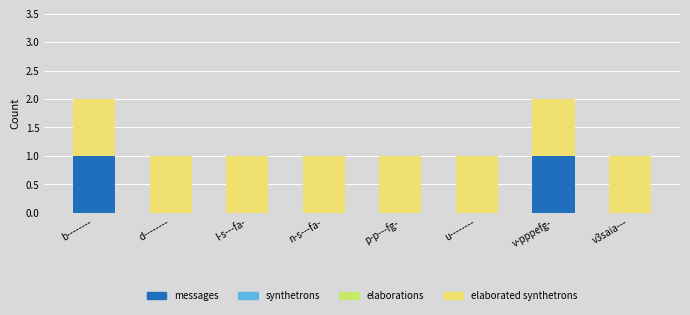

The value of messages at n-s---fa- is -1. True or false?

False